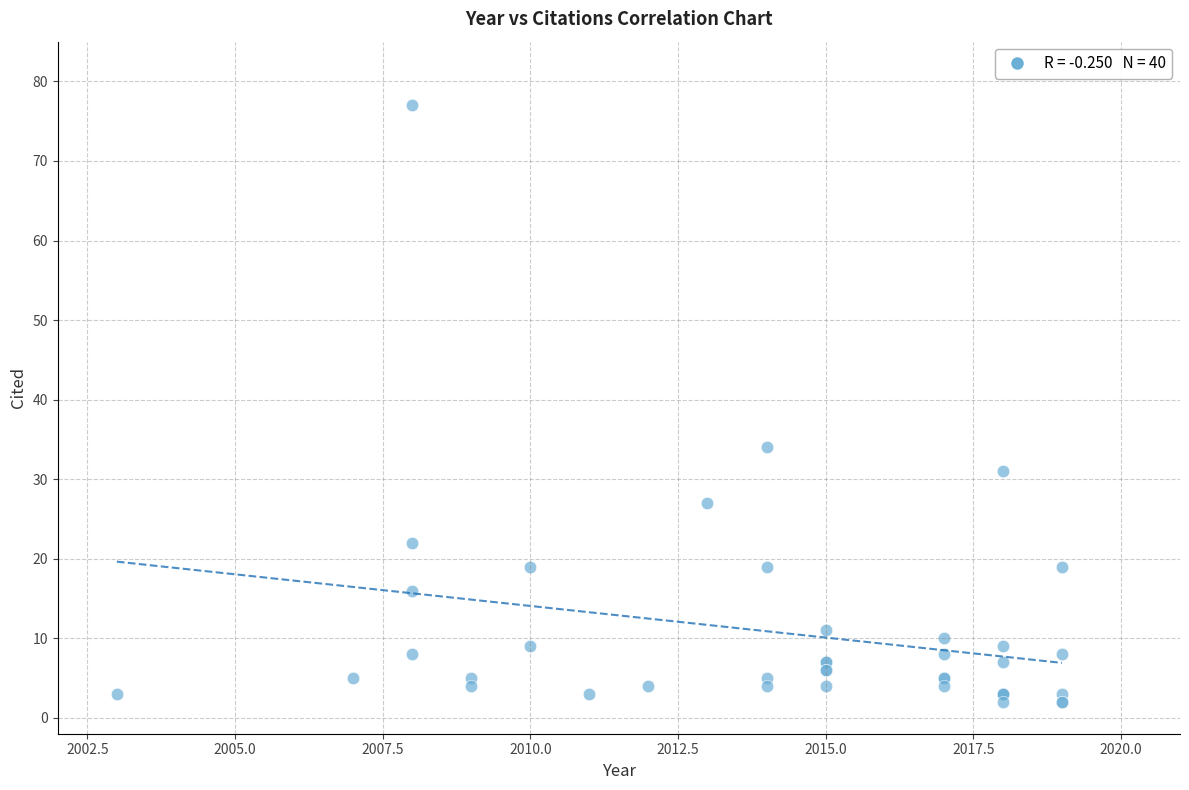

What Y value in the scatter plot is closest to 39?

34